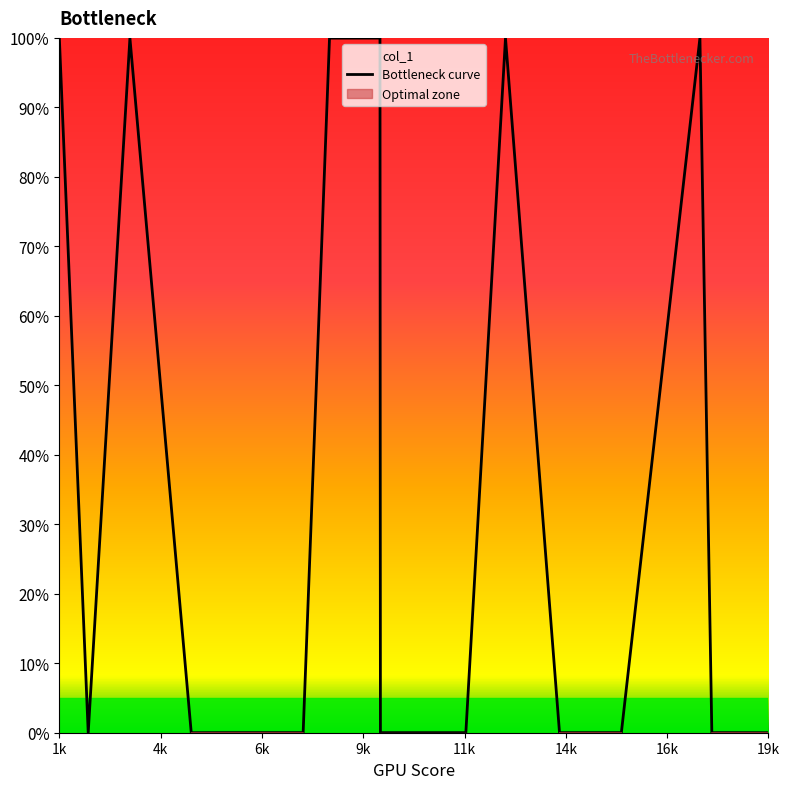

Is it true that Bottleneck curve equals 33.9 at 19k?

False